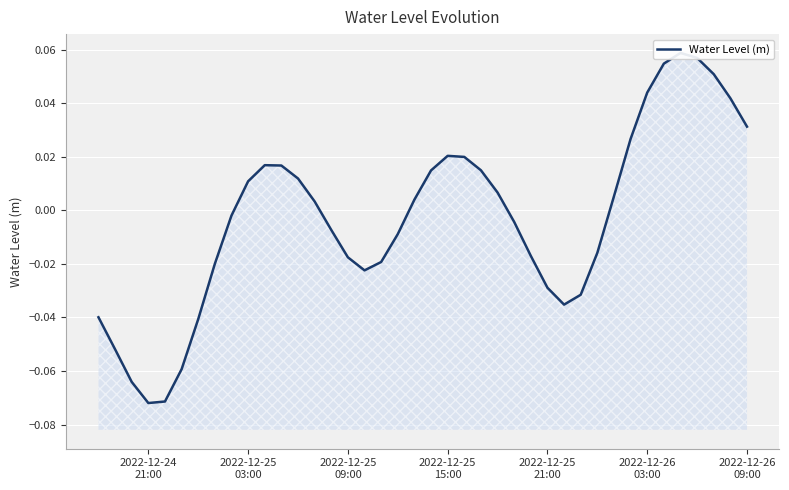

True or false: there are more than 1 points higher than both neighbors.

True